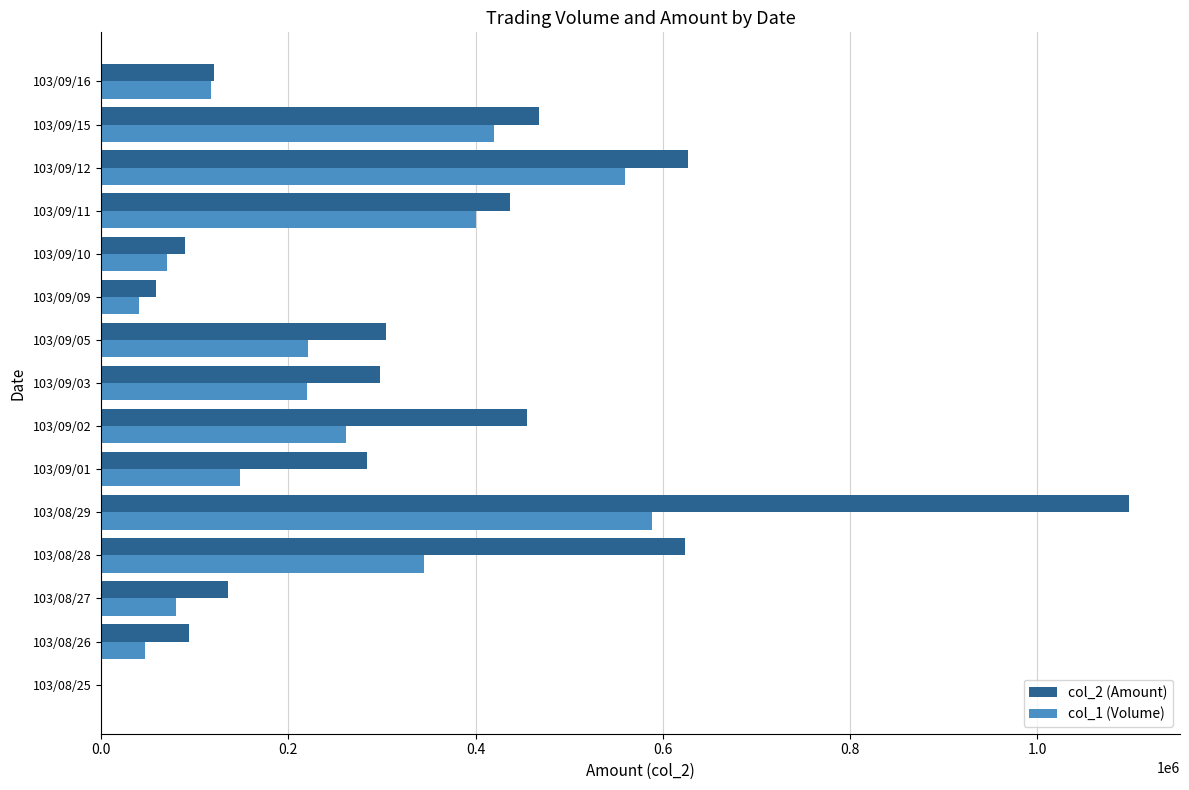

Which series has the largest total across all categories?

col_2 (Amount)